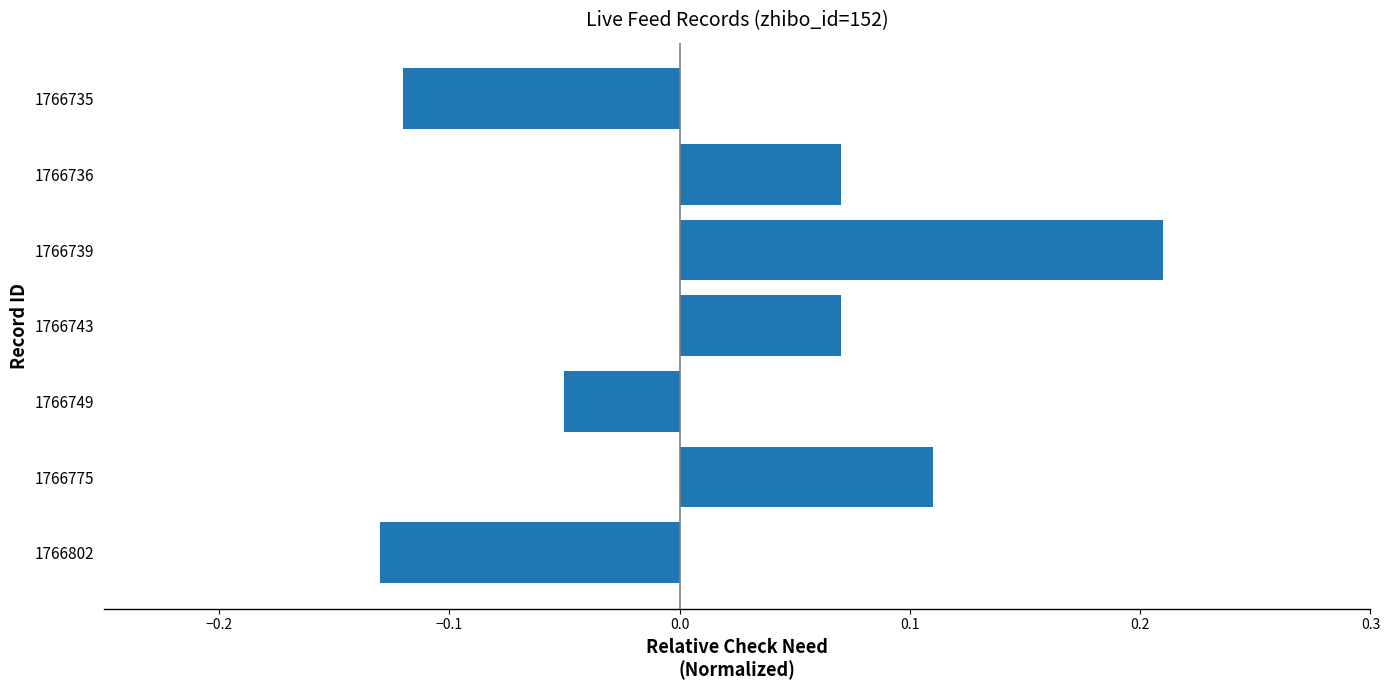

What is the change in value from 1766802 to 1766739?

+0.3